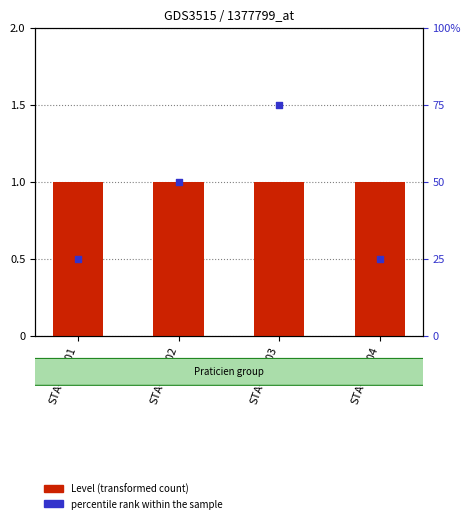

At which category is the sum across all series the highest?

STA-SSA-03